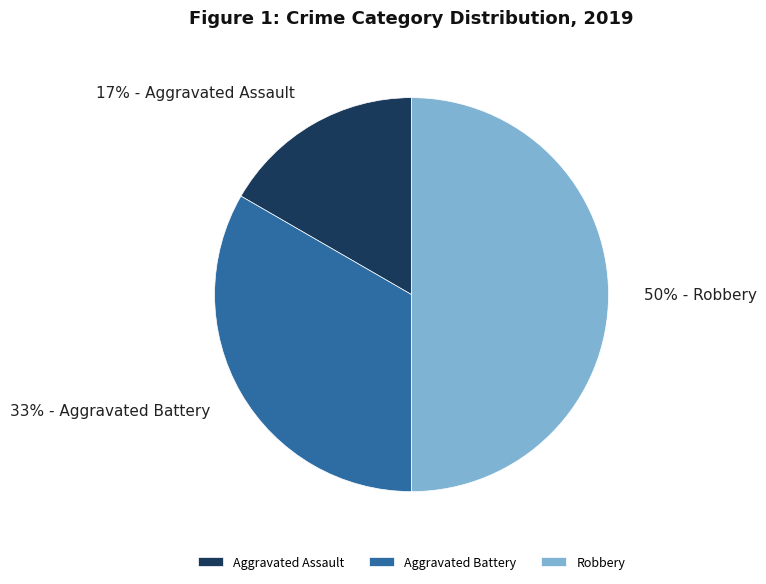

Is Aggravated Battery the majority of the pie?

No